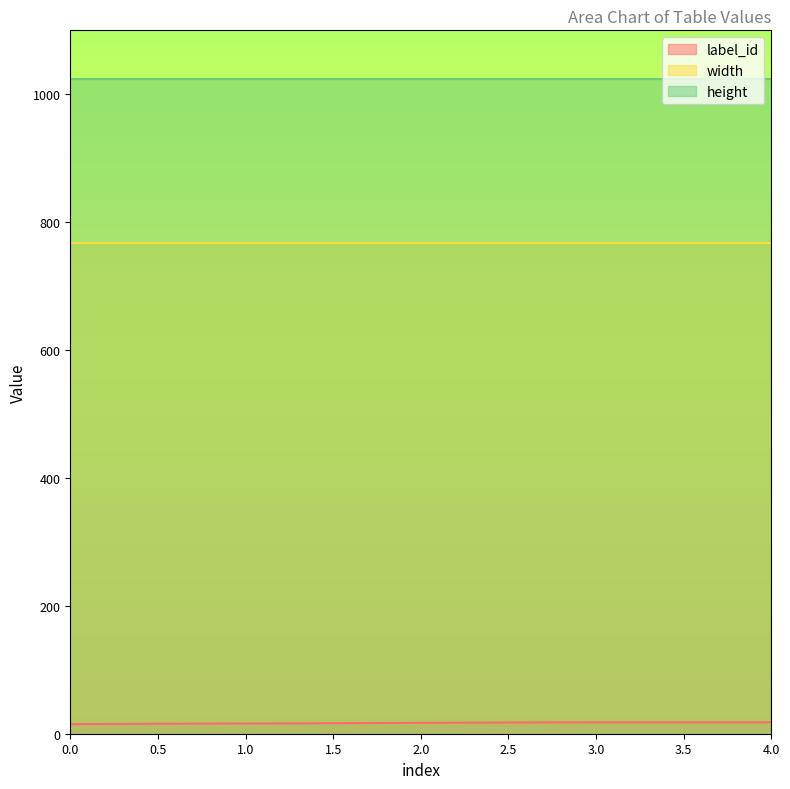

Between 0 and 1, which series saw the biggest shift?

label_id